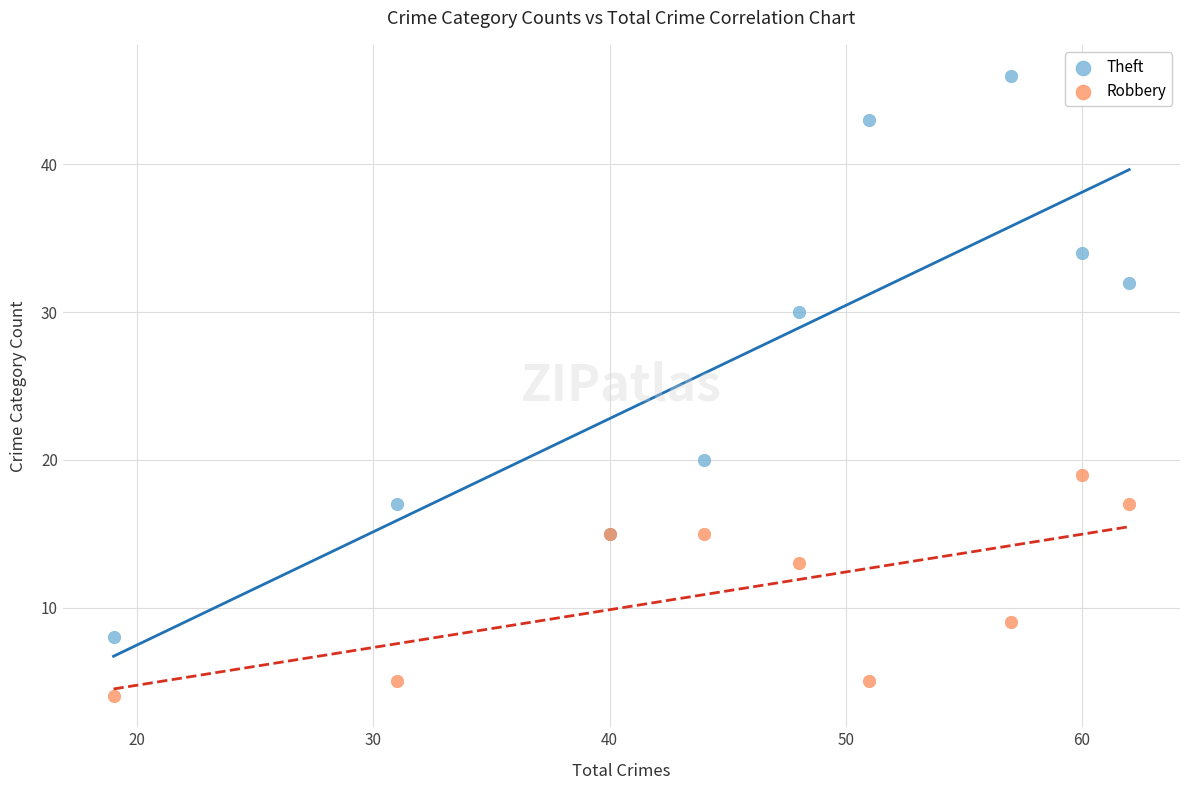

What are all the series names shown in the legend?

Theft, Robbery